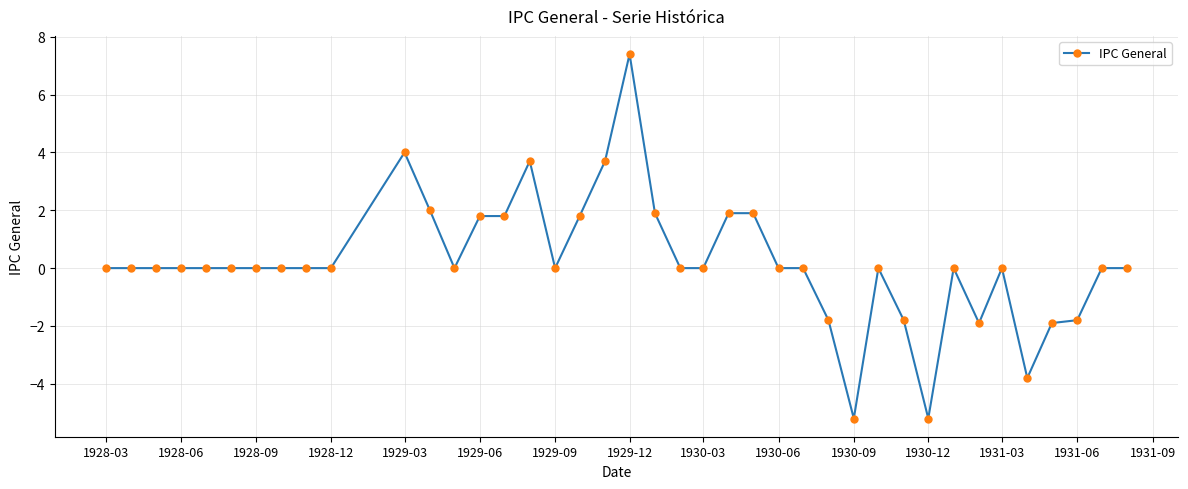

What is the difference between the maximum and minimum values?

12.6